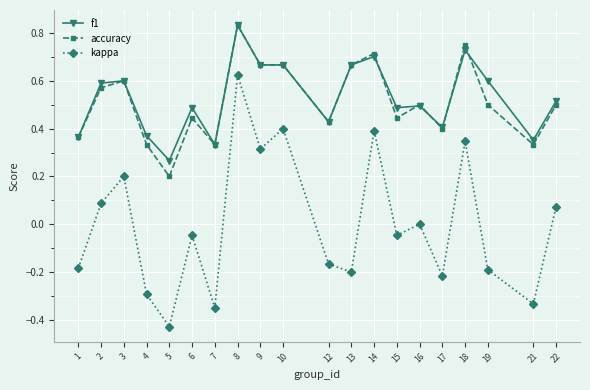

What are all the series names shown in the legend?

f1, accuracy, kappa